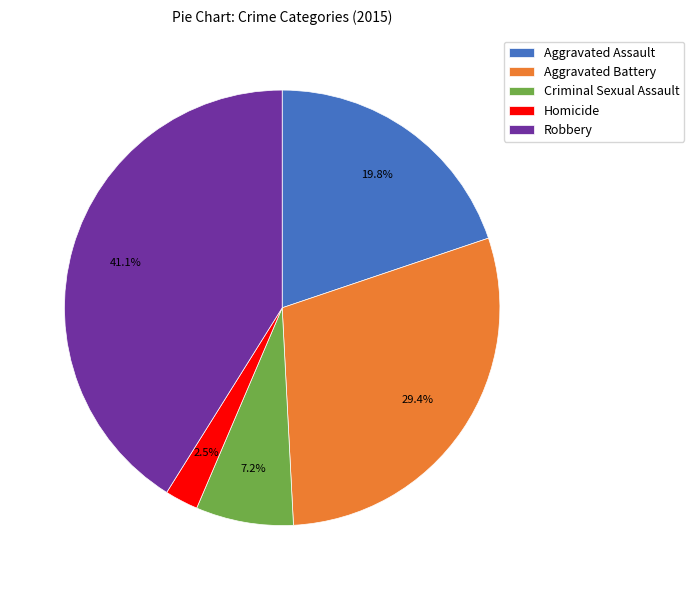

Does Criminal Sexual Assault represent more than half of the total?

No